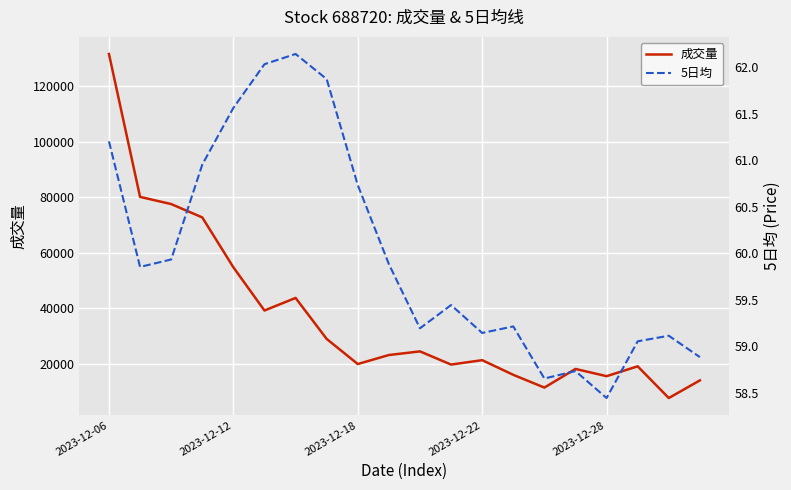

Read the 成交量 value at 14.

11373.0